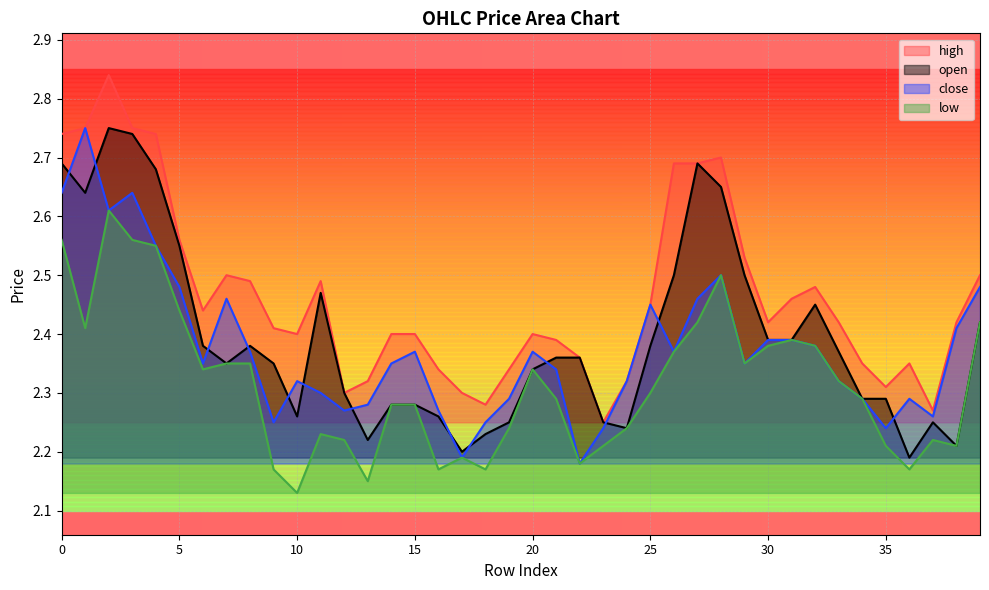

What is the highest value of the h series?

2.8